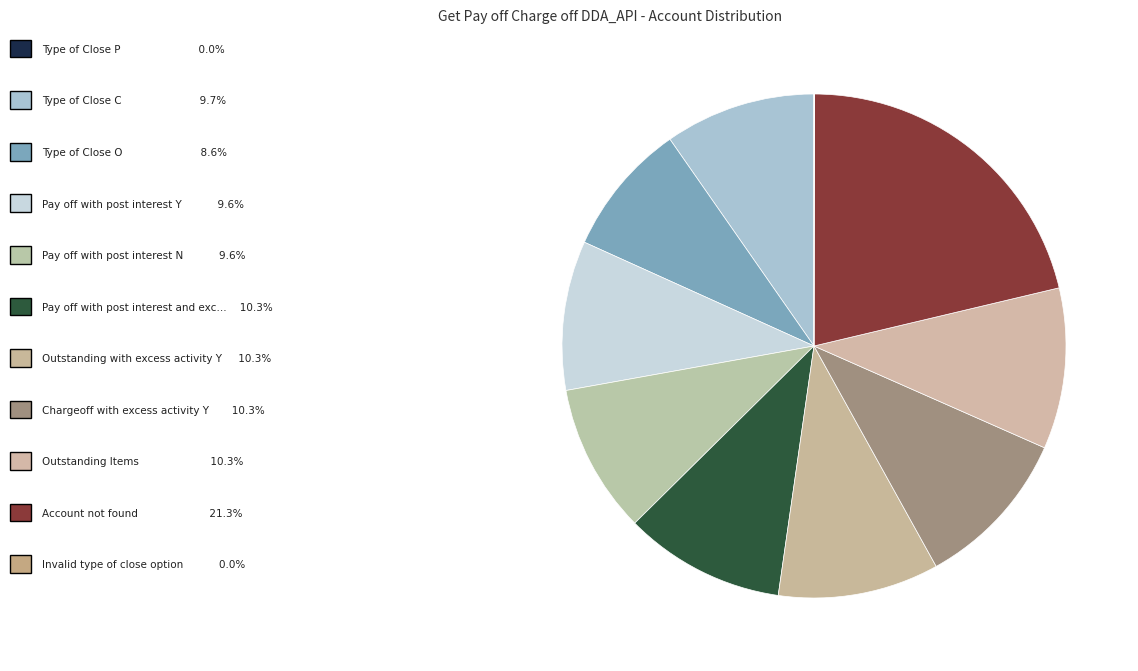

To the nearest percent, what is the average slice percentage?

9%